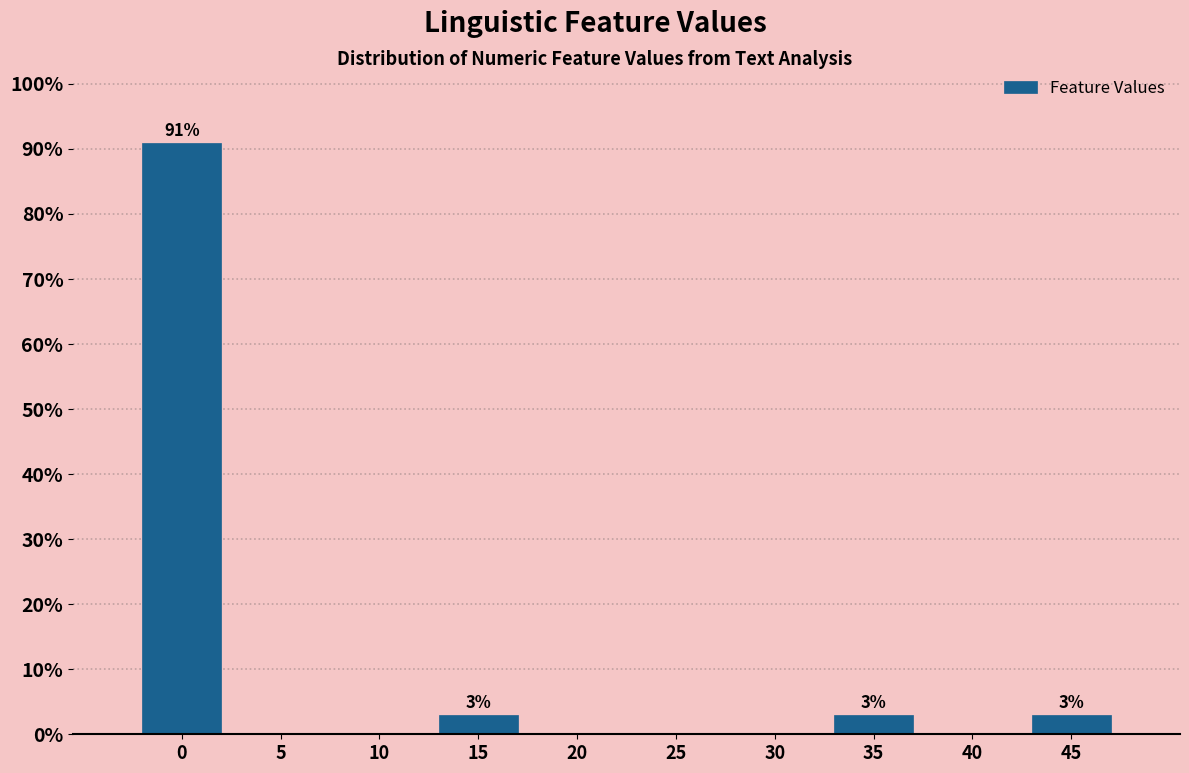

Reading right to left, what are all the values shown in this chart?

45=3.0	40=0.0	35=3.0	30=0.0	25=0.0	20=0.0	15=3.0	10=0.0	5=0.0	0=90.9